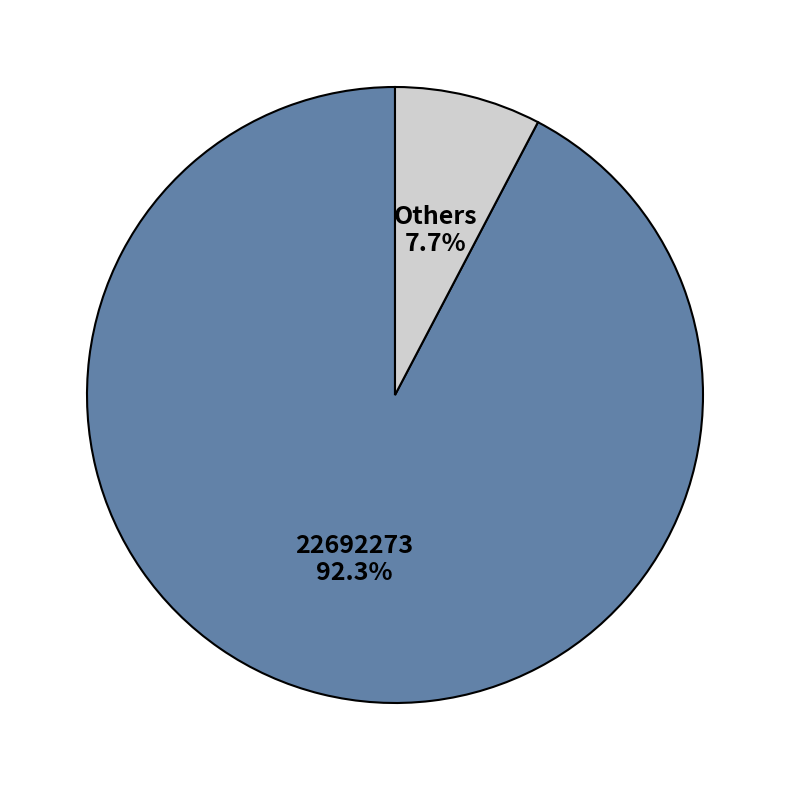

Which slice is the largest?

22692273